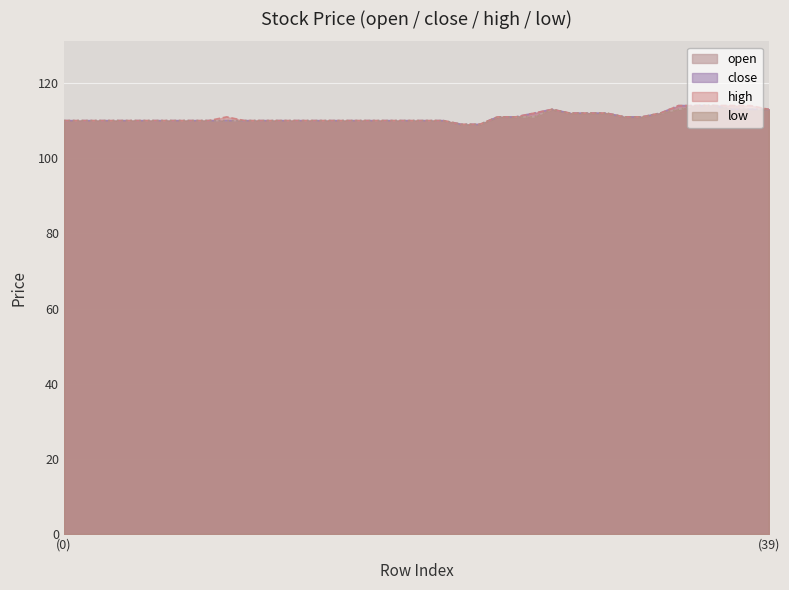

What is the approximate value of low at 22?

109